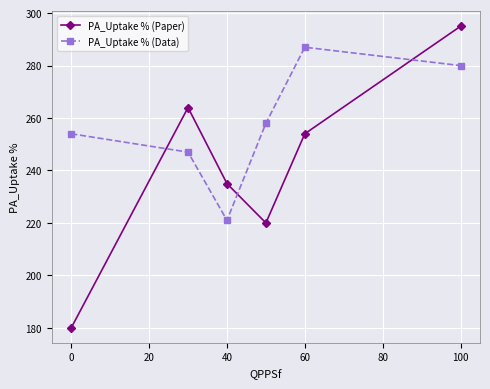

What are all the series names shown in the legend?

PA_Uptake % (Paper), PA_Uptake % (Data)